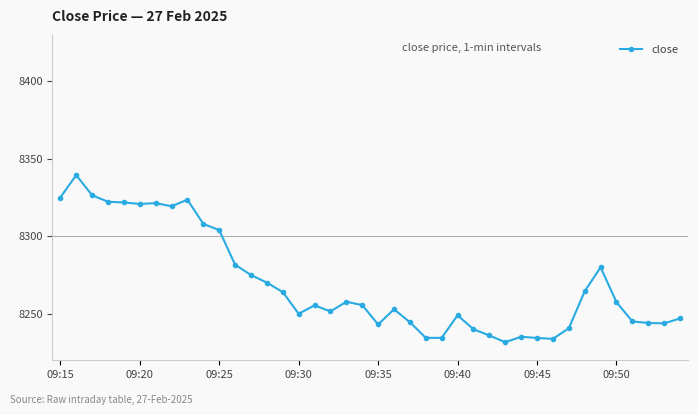

What is the value of the 6th point from the left?

8320.9